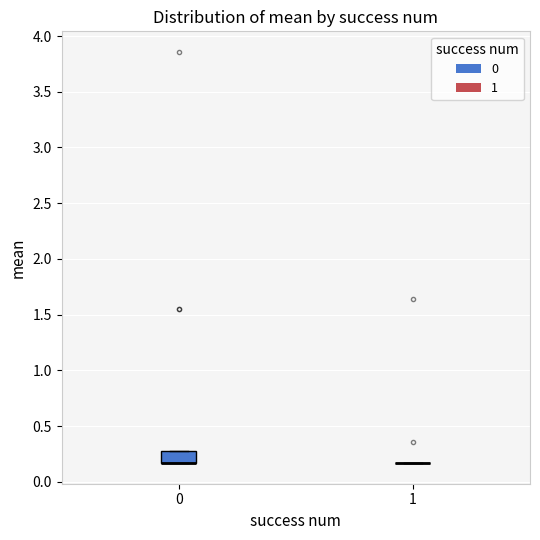

Where is the upper edge of the box at x = 0 on the y-axis? The values are not printed on the chart, so give them approximately, as read against the axis.

0.30